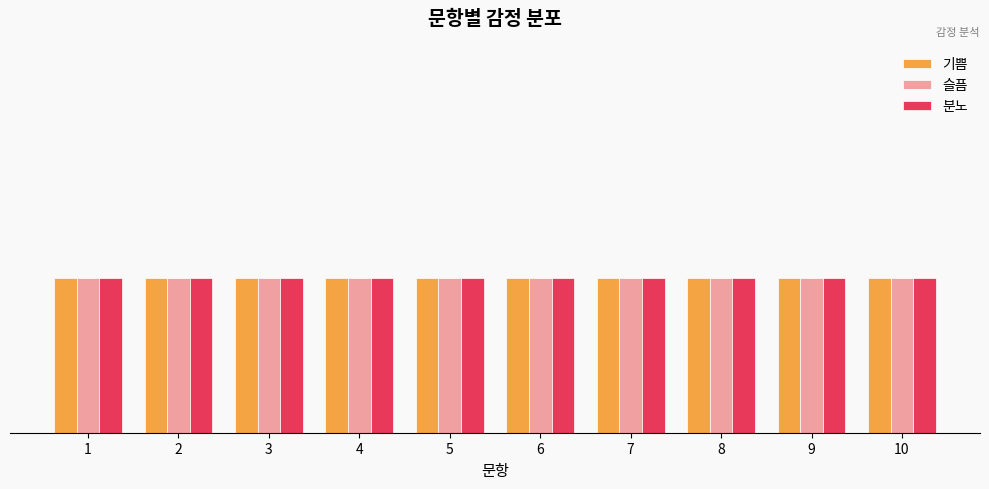

Does the chart contain stacked bars?

No